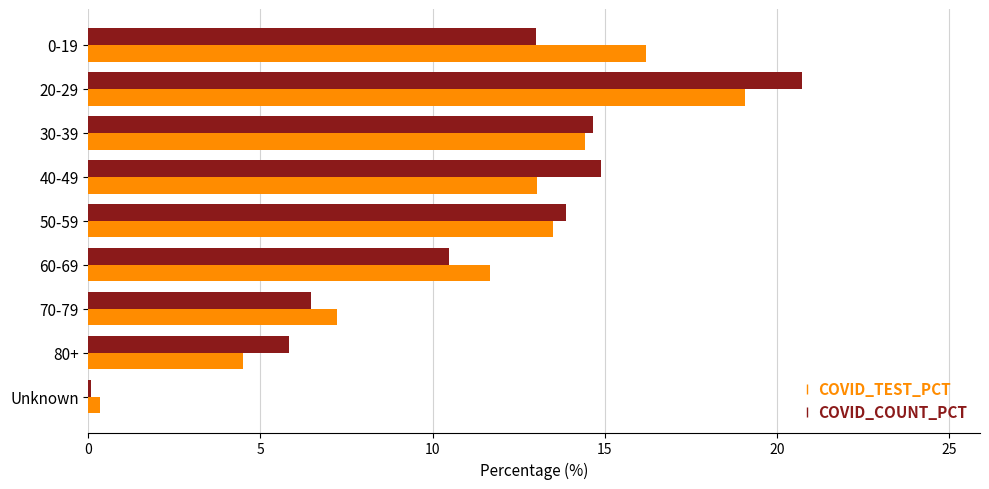

What is the difference between the maximum and second lowest values in the COVID_TEST_PCT series?

14.6